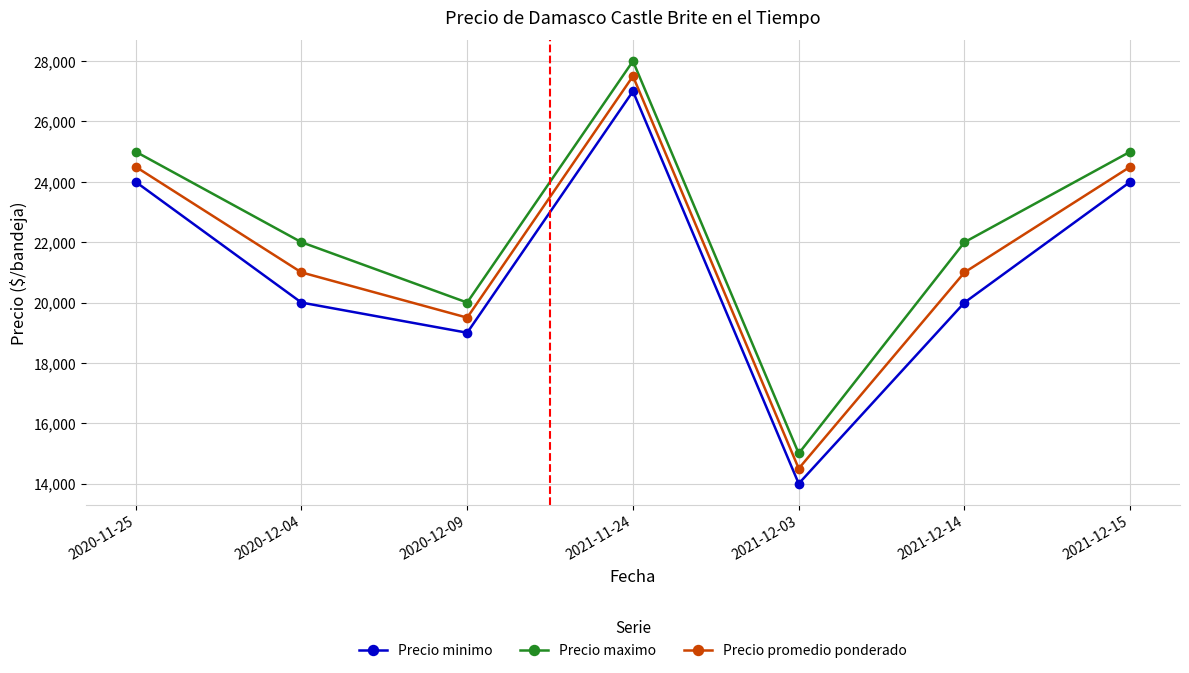

True or false: Precio minimo and Precio promedio ponderado intersect in this chart.

False